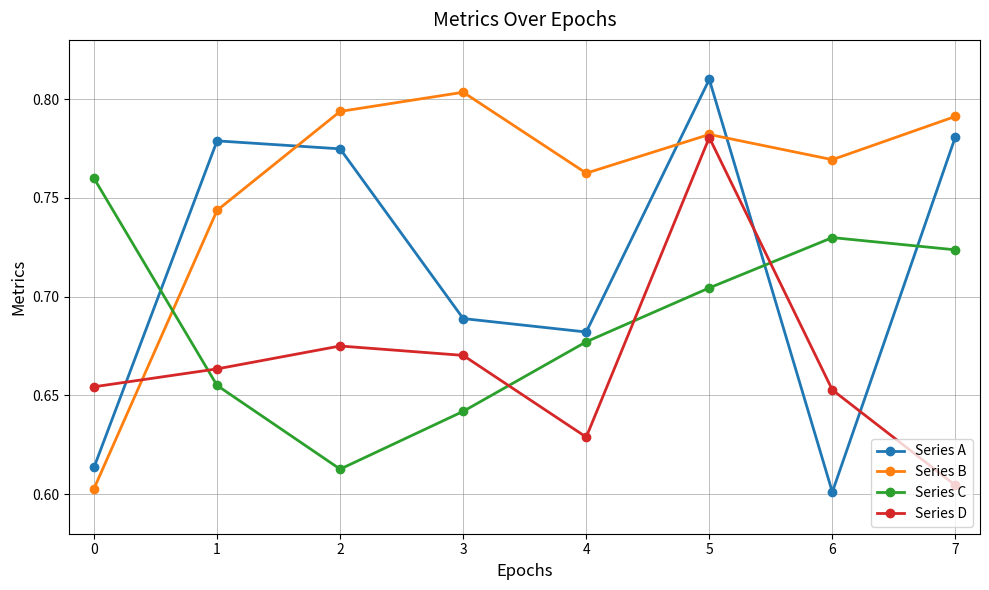

Where is Series A nearest to the value 0?

6